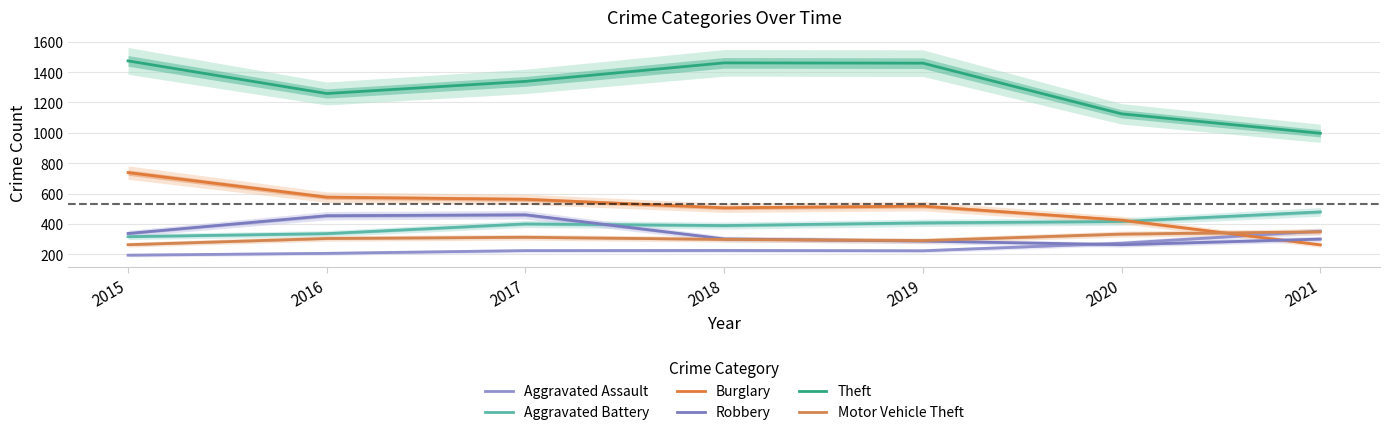

What is the average value of the Theft series?

1302